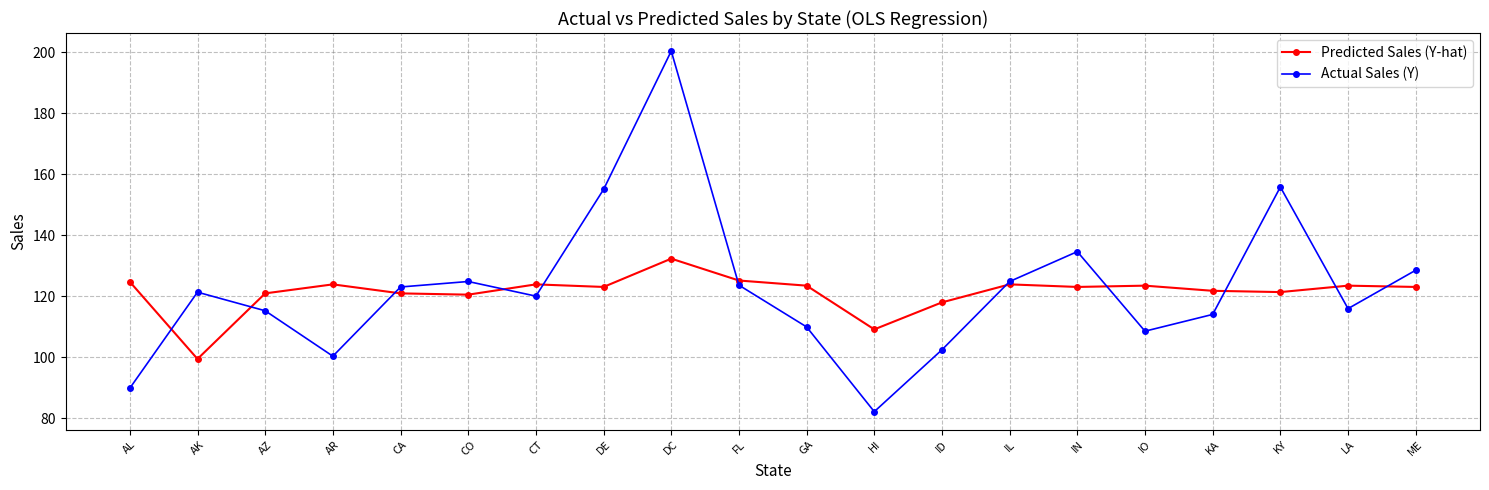

True or false: Actual Sales (Y) has more than 2 interior local peaks.

True